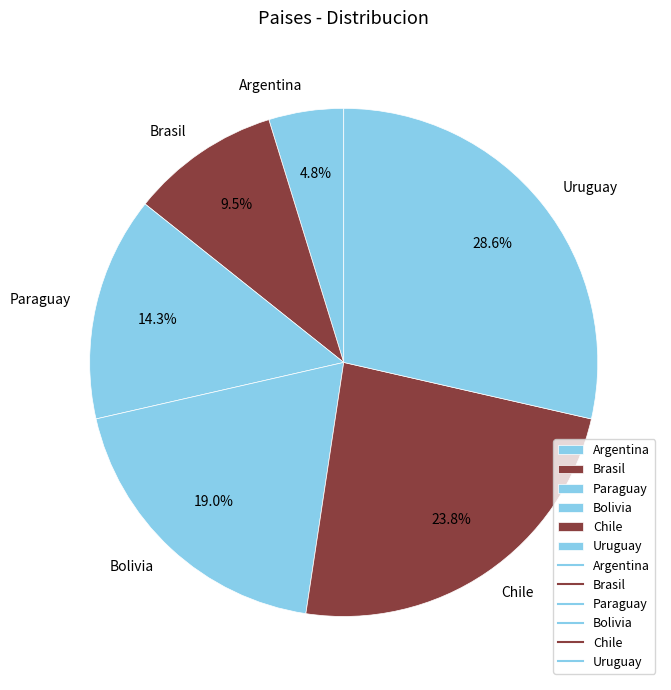

Rank the categories by value from lowest to highest.

Argentina, Brasil, Paraguay, Bolivia, Chile, Uruguay